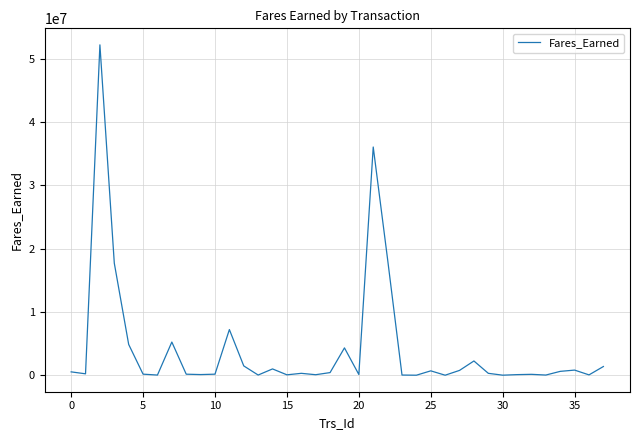

What is the difference between the maximum and minimum values?

52181801